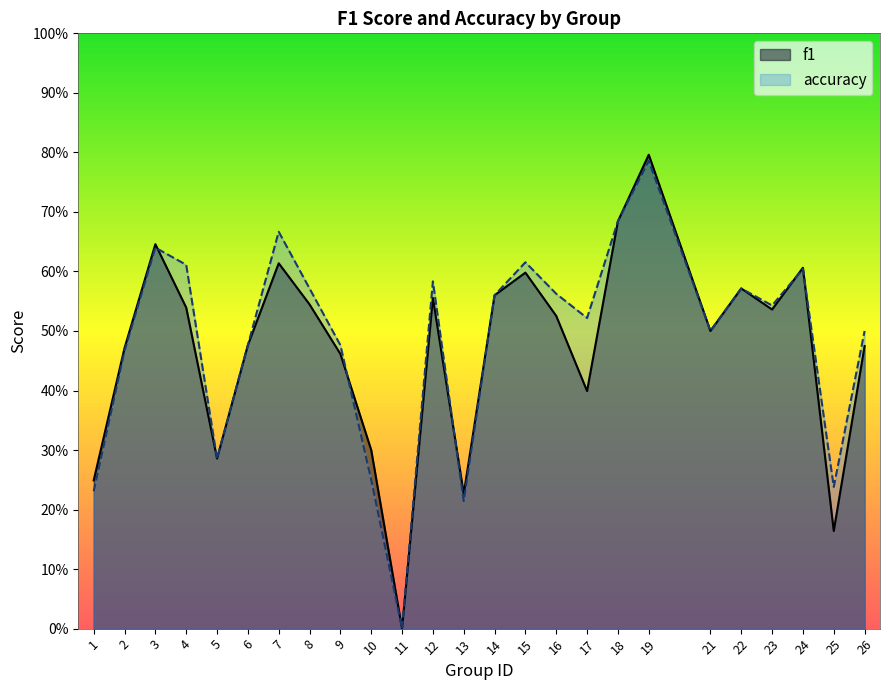

Reading left to right, transcribe all the data shown in this chart.

f1: 0.2	0.5	0.6	0.5	0.3	0.5	0.6	0.5	0.5	0.3	0.0	0.6	0.2	0.6	0.6	0.5	0.4	0.7	0.8	0.5	0.6	0.5	0.6	0.2	0.5
accuracy: 0.2	0.5	0.6	0.6	0.3	0.5	0.7	0.6	0.5	0.2	0.0	0.6	0.2	0.6	0.6	0.6	0.5	0.7	0.8	0.5	0.6	0.5	0.6	0.2	0.5